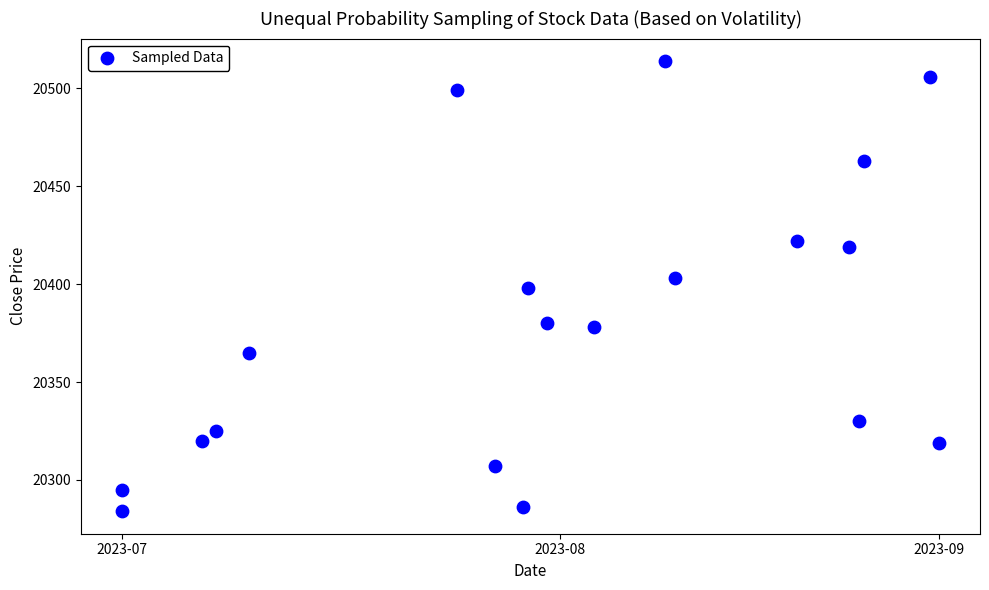

What is the range of Y values (max minus min)?

230